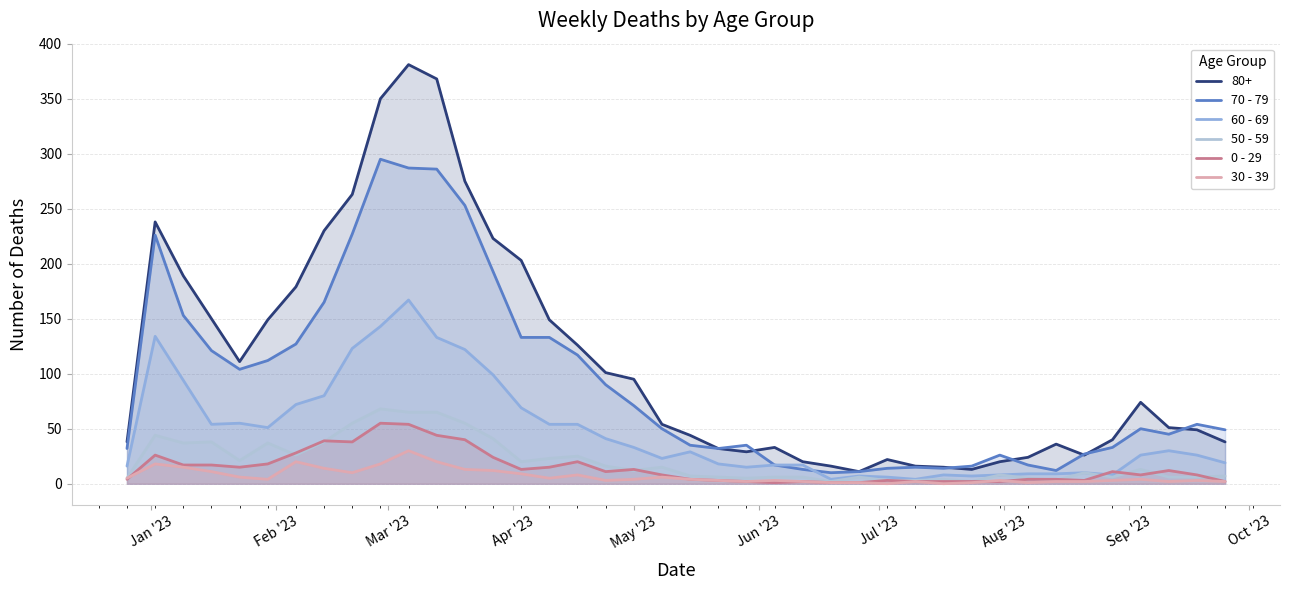

Which series has the largest range (max minus min)?

80+